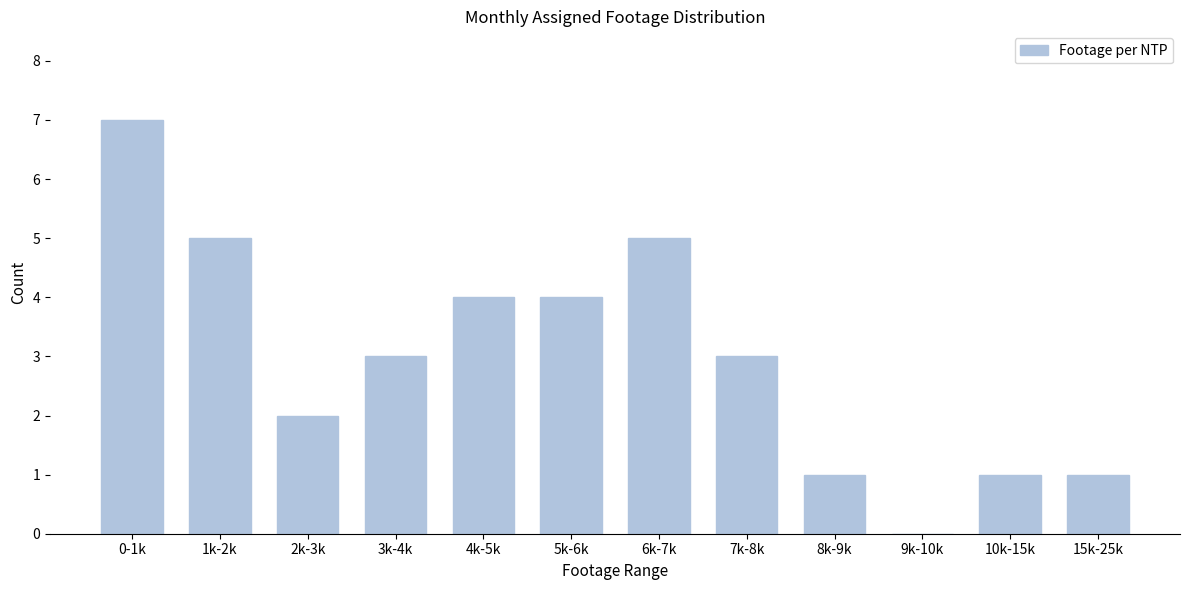

Reading right to left, what are all the values shown in this chart?

15k-25k=1	10k-15k=1	9k-10k=0	8k-9k=1	7k-8k=3	6k-7k=5	5k-6k=4	4k-5k=4	3k-4k=3	2k-3k=2	1k-2k=5	0-1k=7